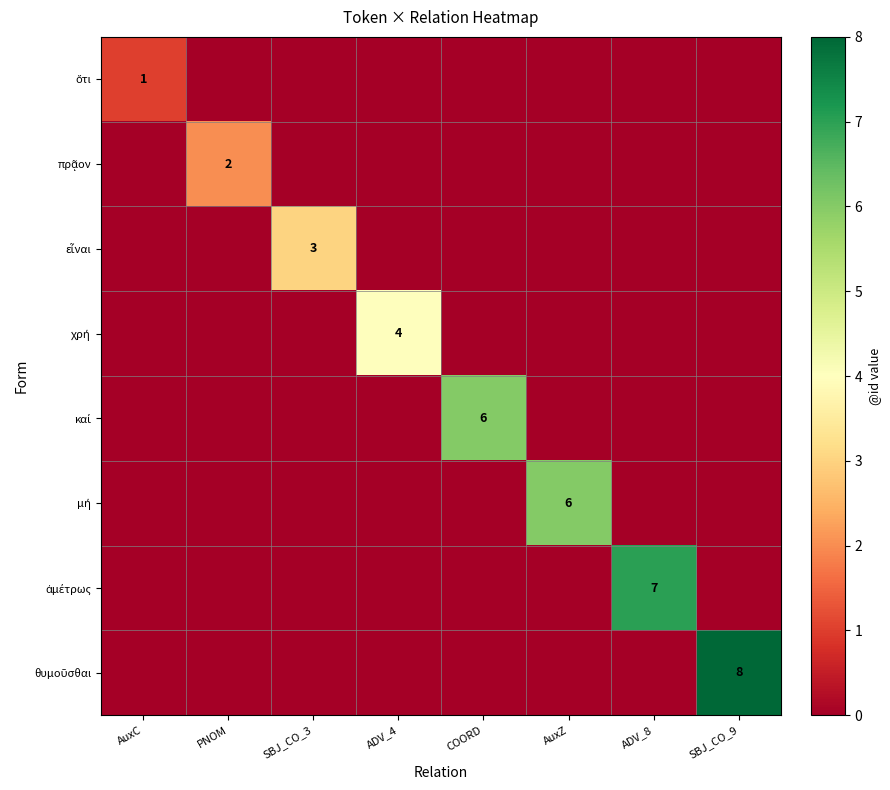

Count the number of data series in this chart.

8